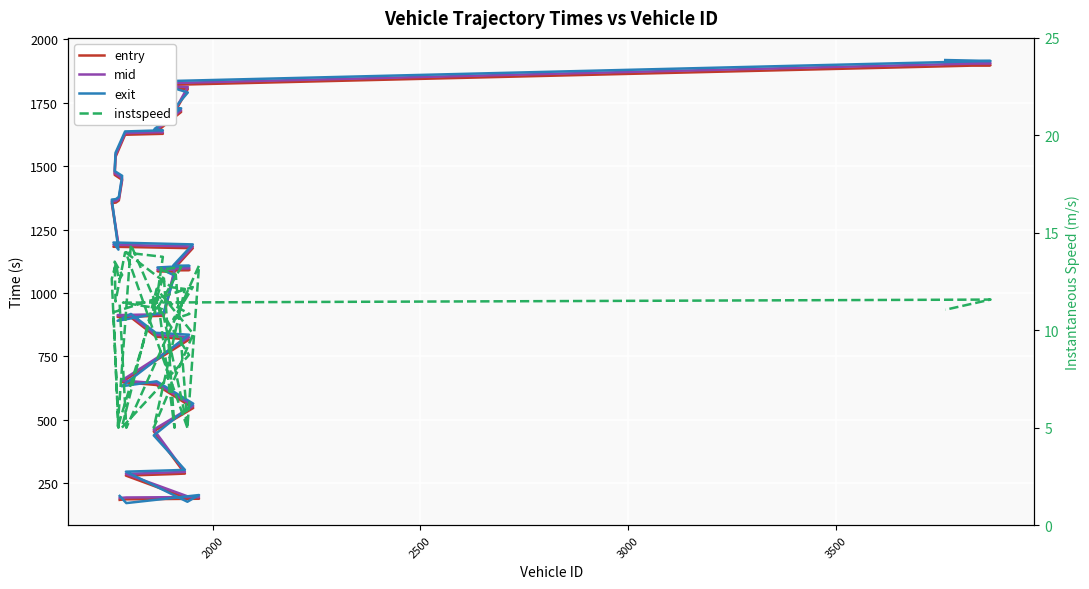

What is the value of the mid point at the 18th from the left?

1093.0